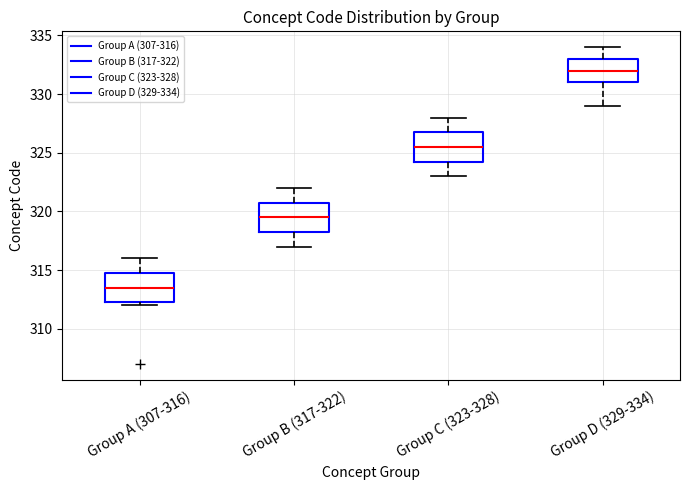

Where is the lower edge of the box for Group D (329-334) on the y-axis? The values are not printed on the chart, so give them approximately, as read against the axis.

331.0